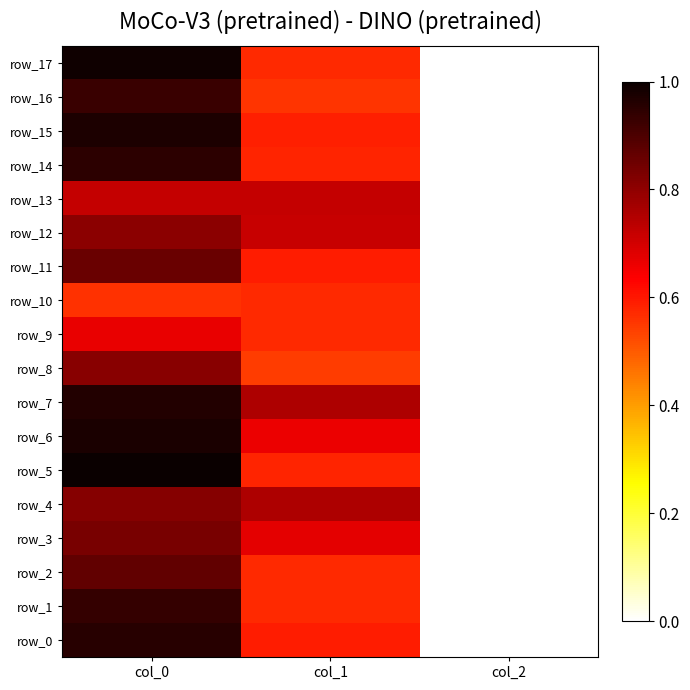

At which label is row_6 closest to 0?

col_2